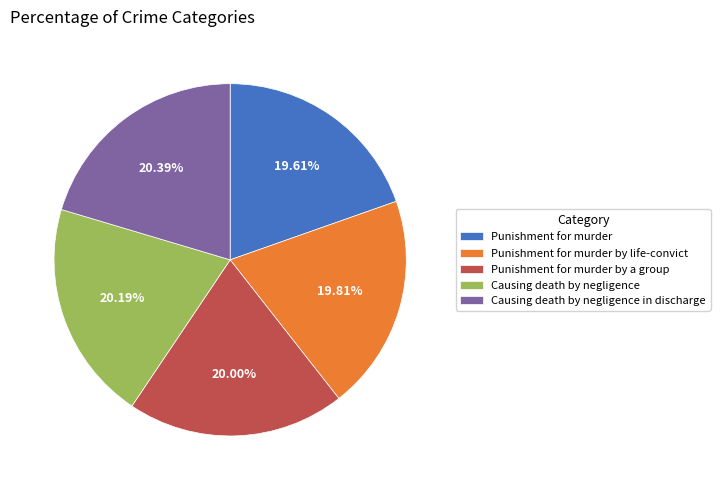

To the nearest percent, what is the difference between the largest and smallest slice percentages?

1%